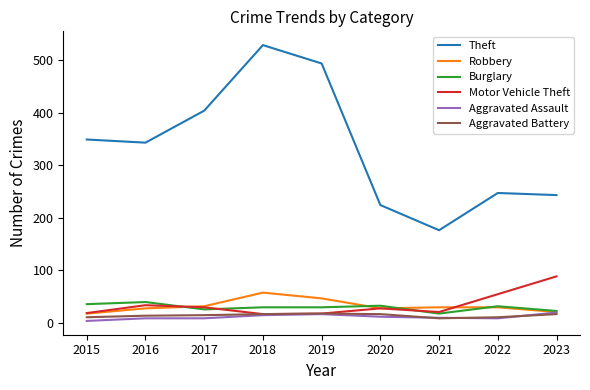

Is it true that Motor Vehicle Theft equals 17 at 2019?

True